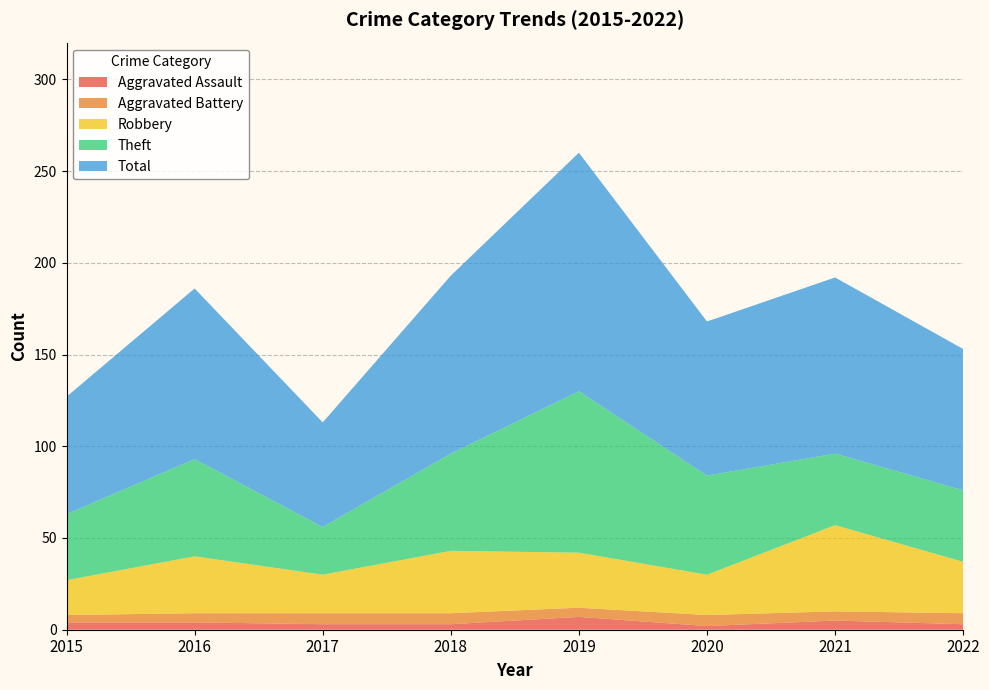

Reading left to right, list all the values displayed in this chart.

Aggravated Assault: 2015=4	2016=4	2017=3	2018=3	2019=7	2020=2	2021=5	2022=3
Aggravated Battery: 2015=4	2016=5	2017=6	2018=6	2019=5	2020=6	2021=5	2022=6
Robbery: 2015=19	2016=31	2017=21	2018=34	2019=30	2020=22	2021=47	2022=28
Theft: 2015=36	2016=53	2017=26	2018=53	2019=88	2020=54	2021=39	2022=39
Total: 2015=64	2016=93	2017=57	2018=97	2019=130	2020=84	2021=96	2022=77